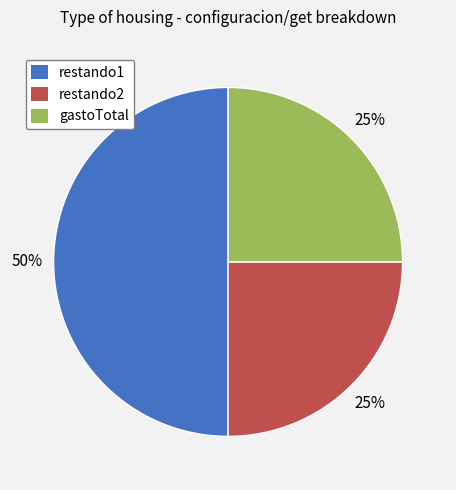

Combined, do restando1 and gastoTotal account for over 50%?

Yes